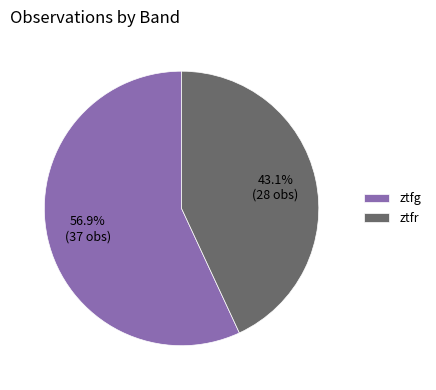

Rank the categories by value from lowest to highest.

ztfr, ztfg